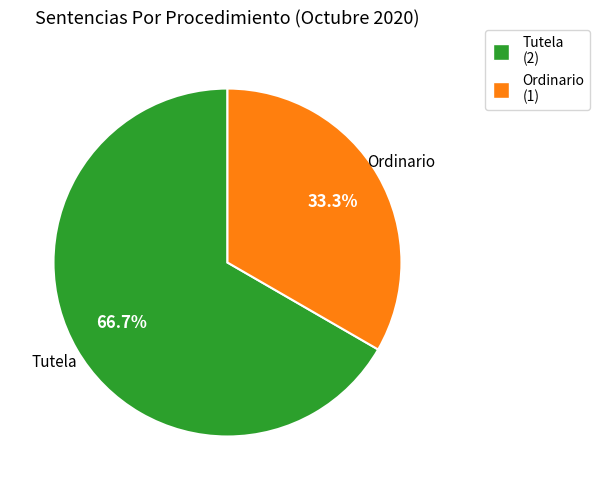

What percentage is the Ordinario slice, to the nearest percent?

33%